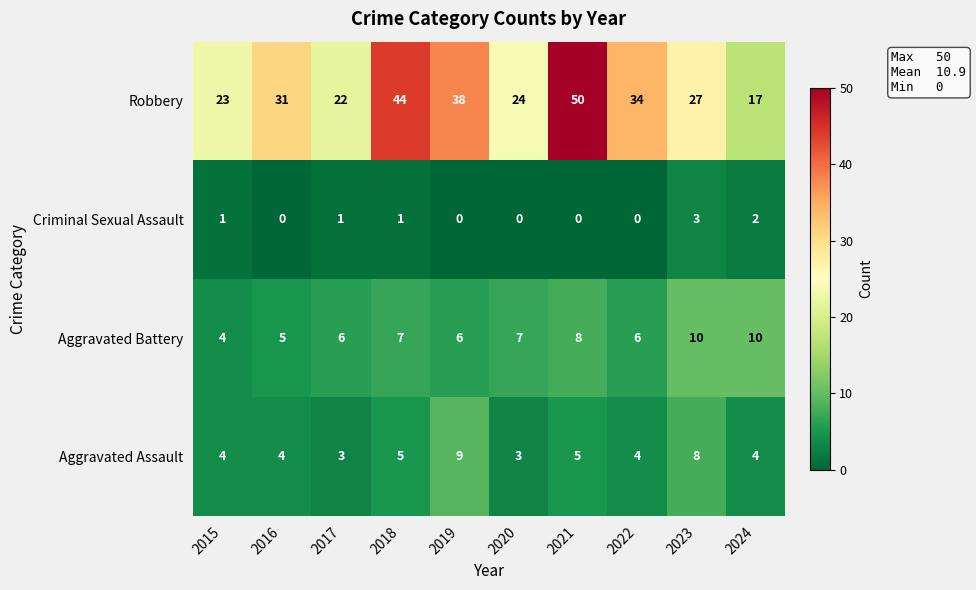

What is the sum of the Criminal Sexual Assault values at 2015 and 2024?

3